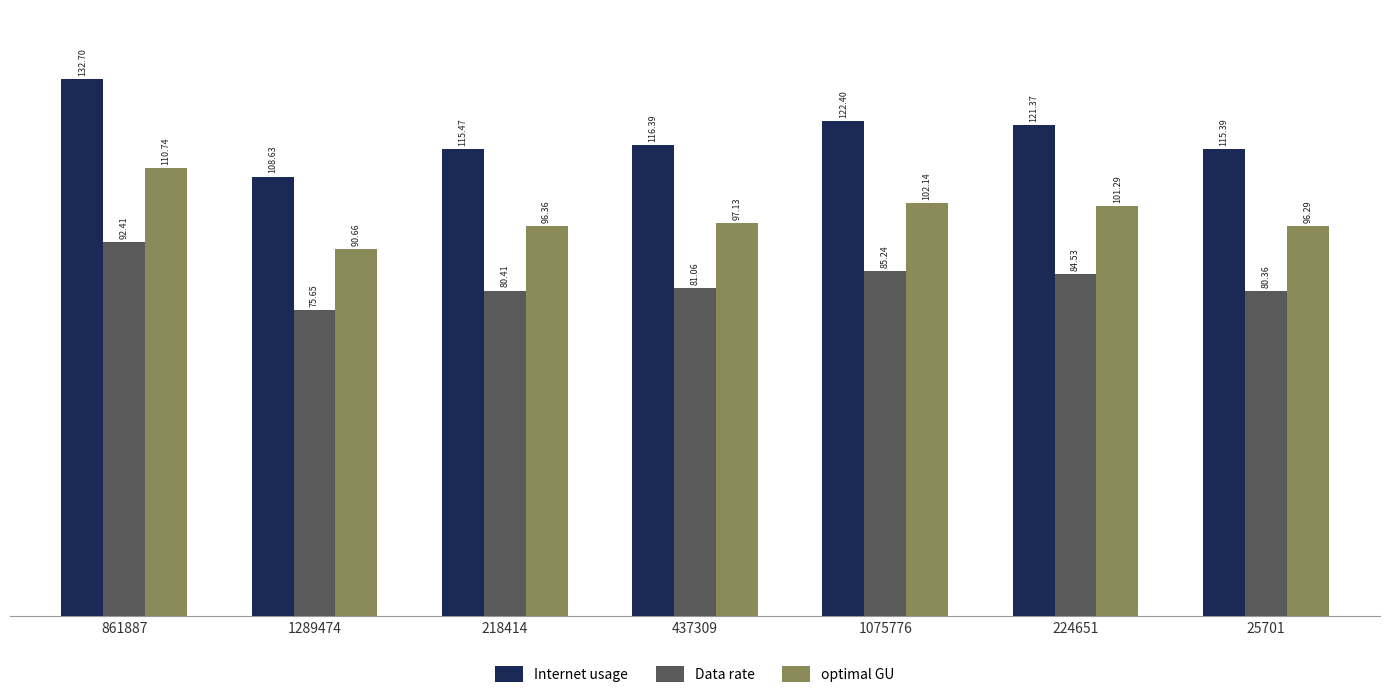

What is the value of the Data rate bar at the 7th from the left?

80.4